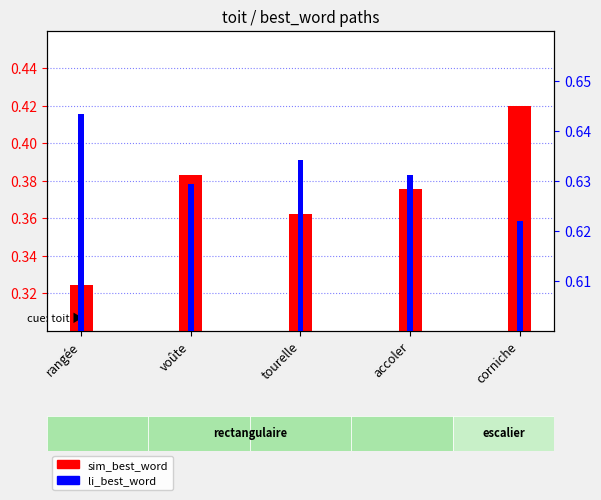

What position from the left is tourelle?

3